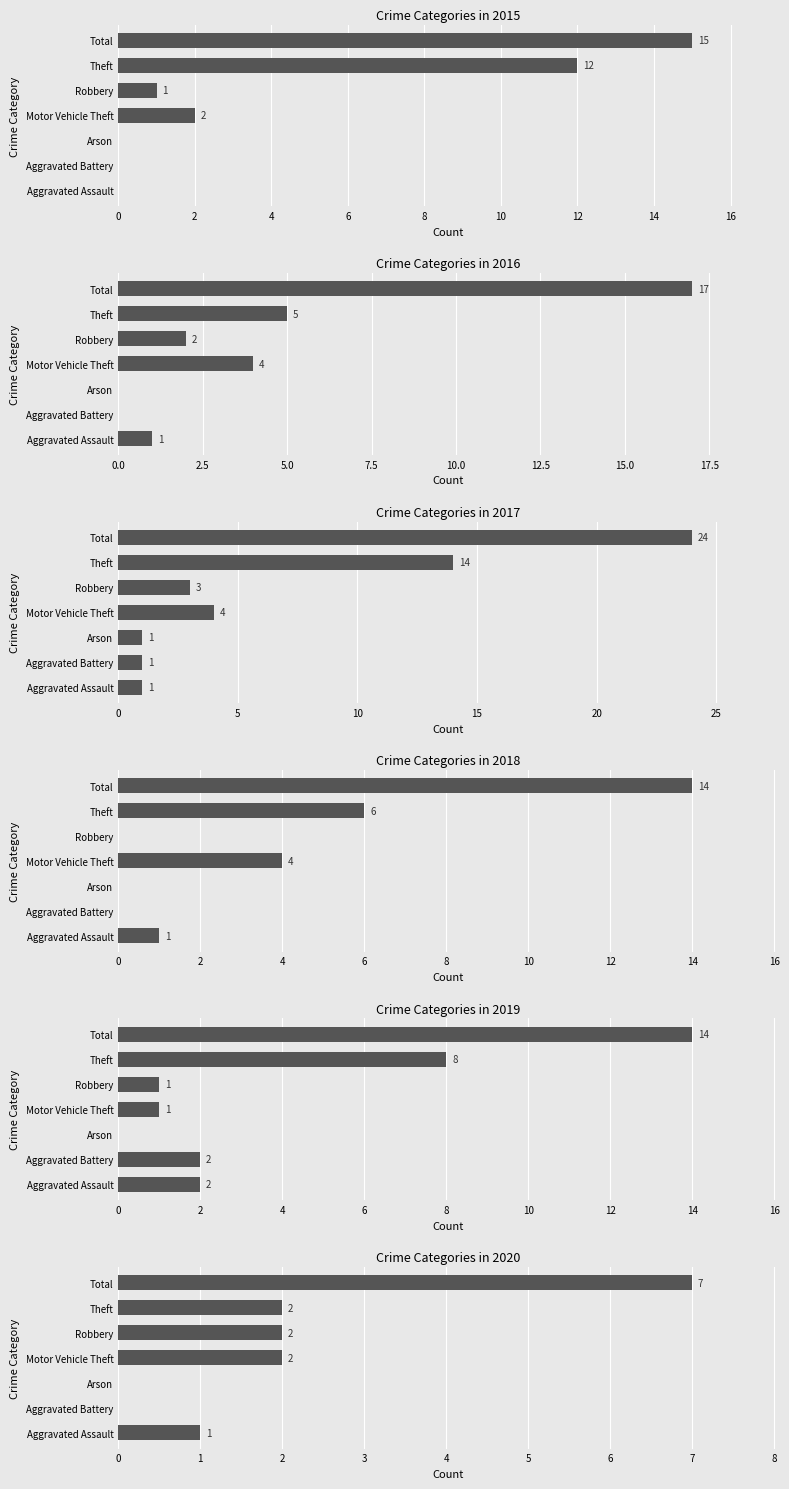

Which series changed the most between Arson and Theft?

2017